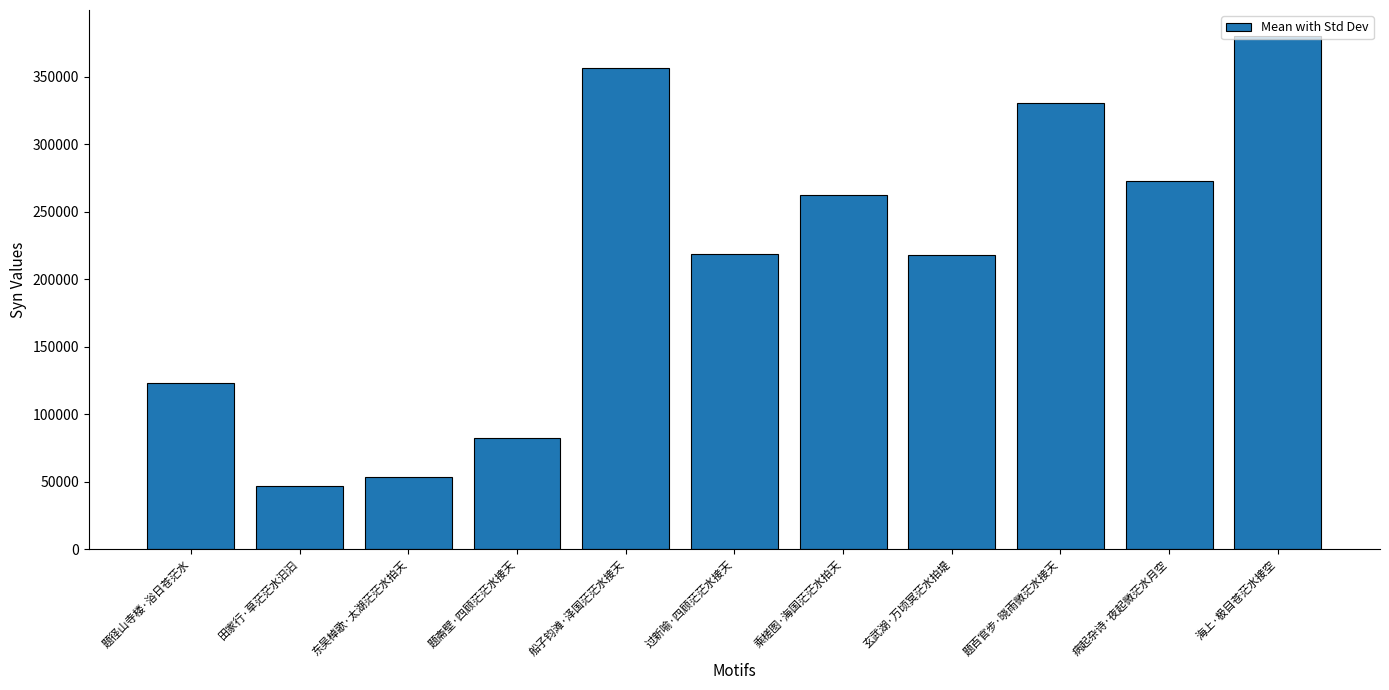

Which has a higher value, 海上·极目苍茫水接空 or 病起杂诗·夜起微茫水月空?

海上·极目苍茫水接空